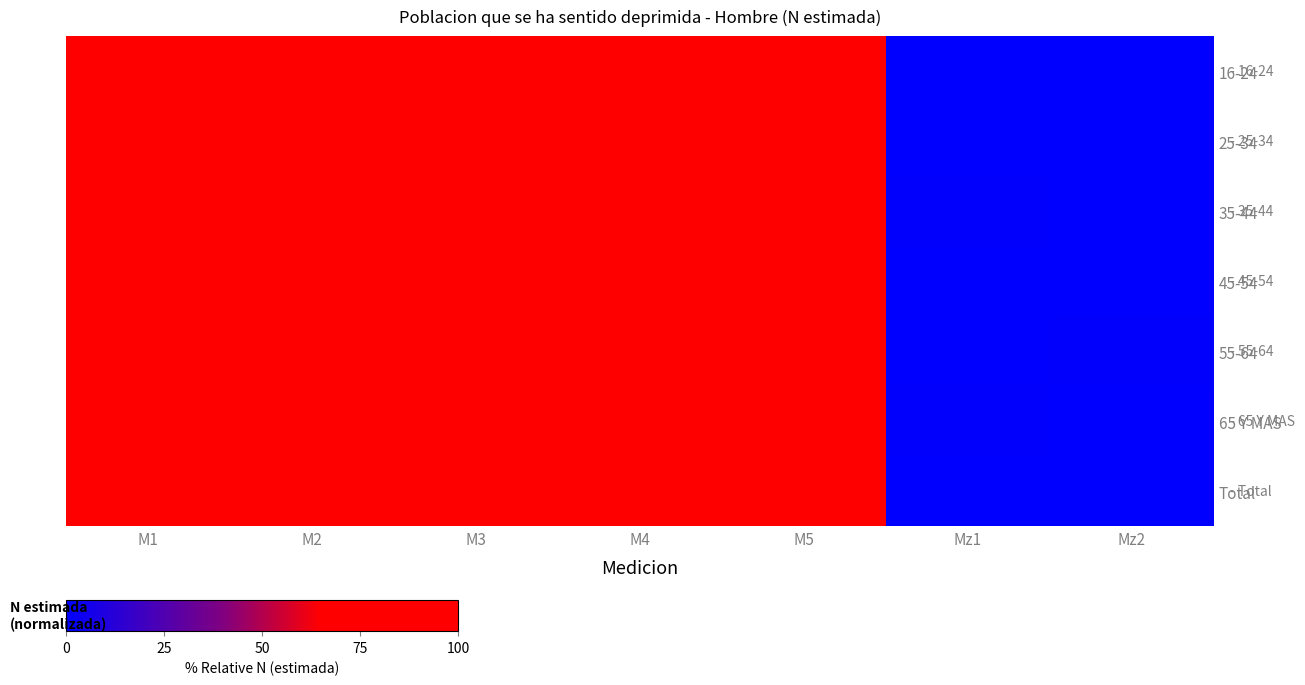

At which category is the sum across all series the highest?

M2